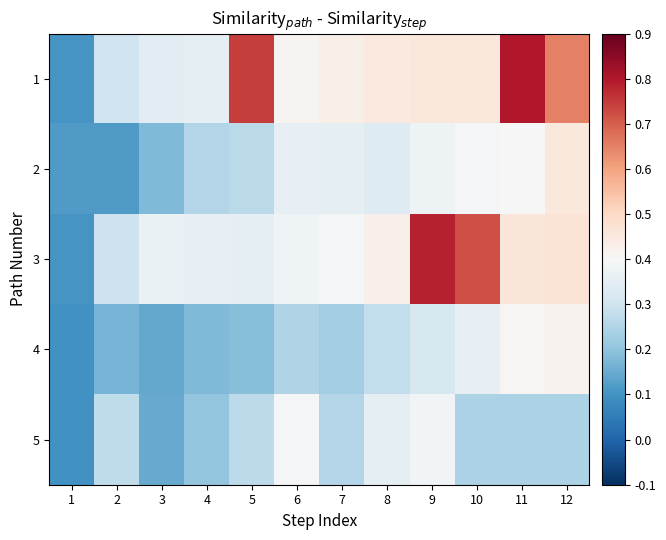

Rank the series by their maximum value, from highest to lowest.

1, 3, 2, 4, 5